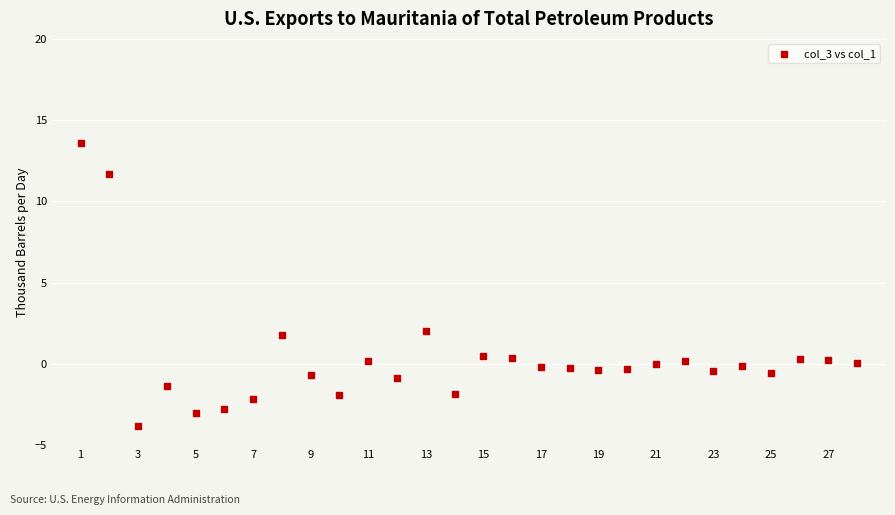

What is the range of Y values (max minus min)?

17.4